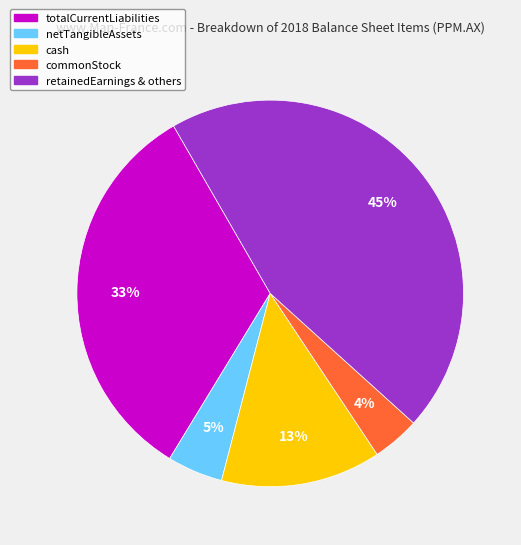

How many slices are in this pie chart?

5